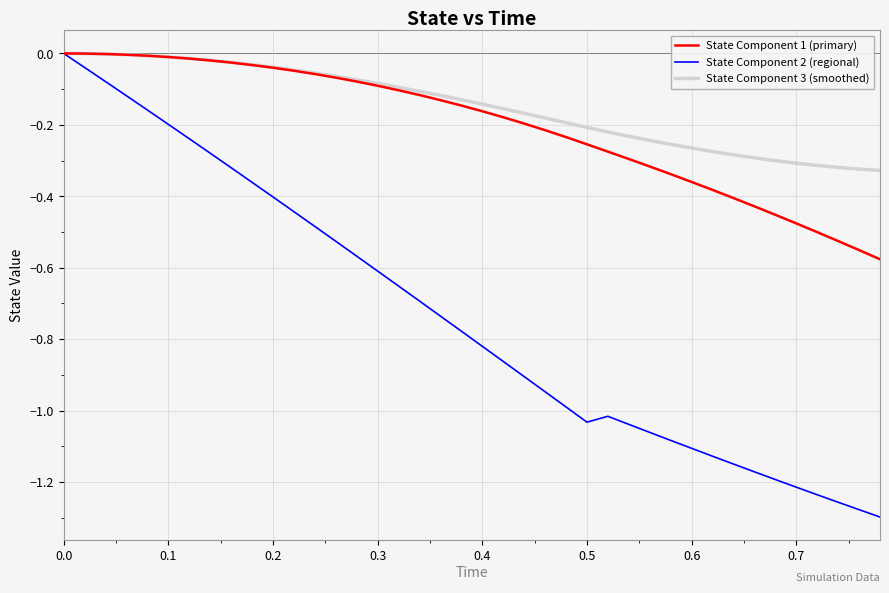

What is the difference between the maximum and second lowest values in the State Component 3 (smoothed) series?

0.3